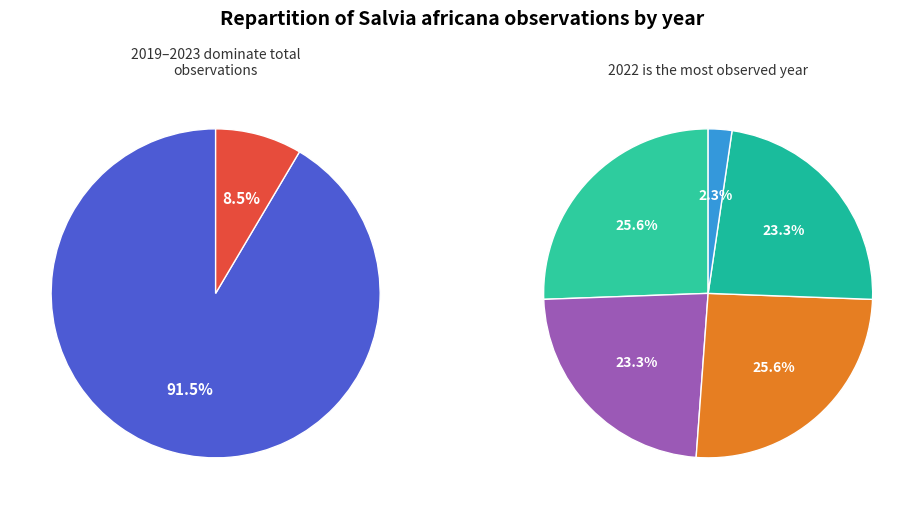

To the nearest percent, what is the combined percentage of 2020 and 2013?

28%